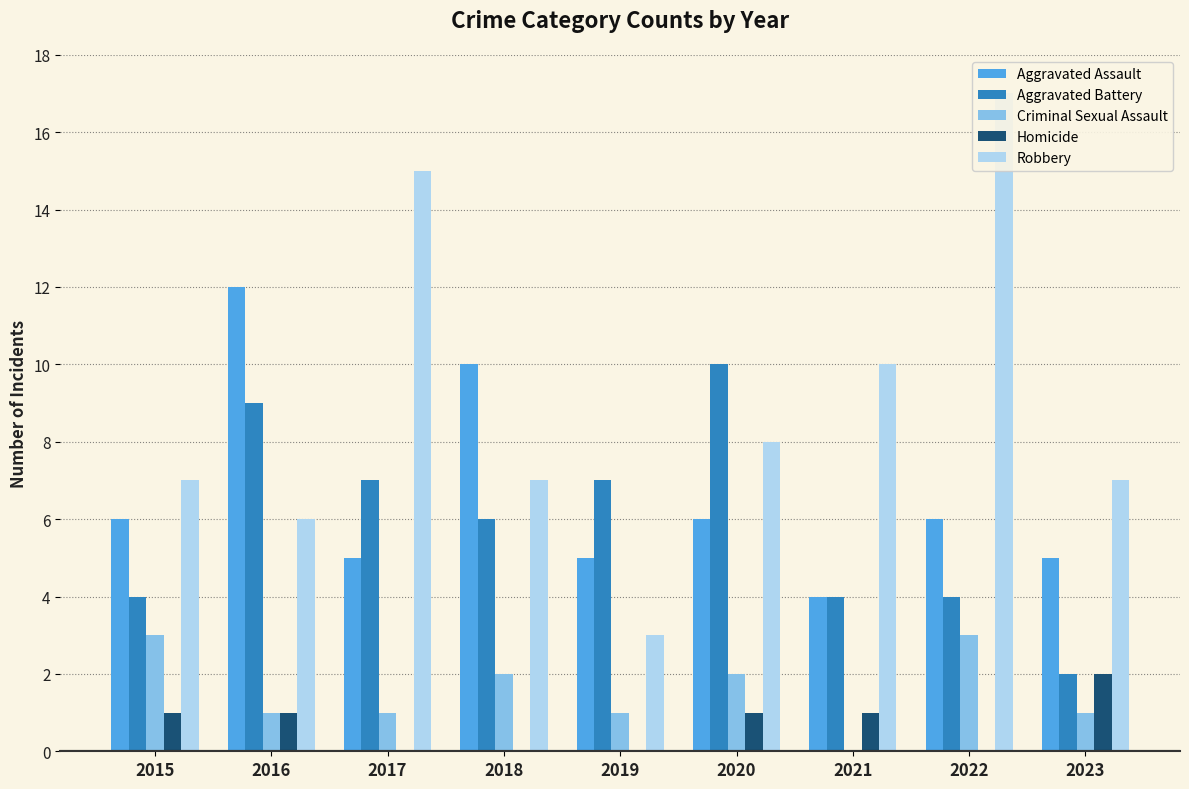

How many values in Homicide are above zero?

5